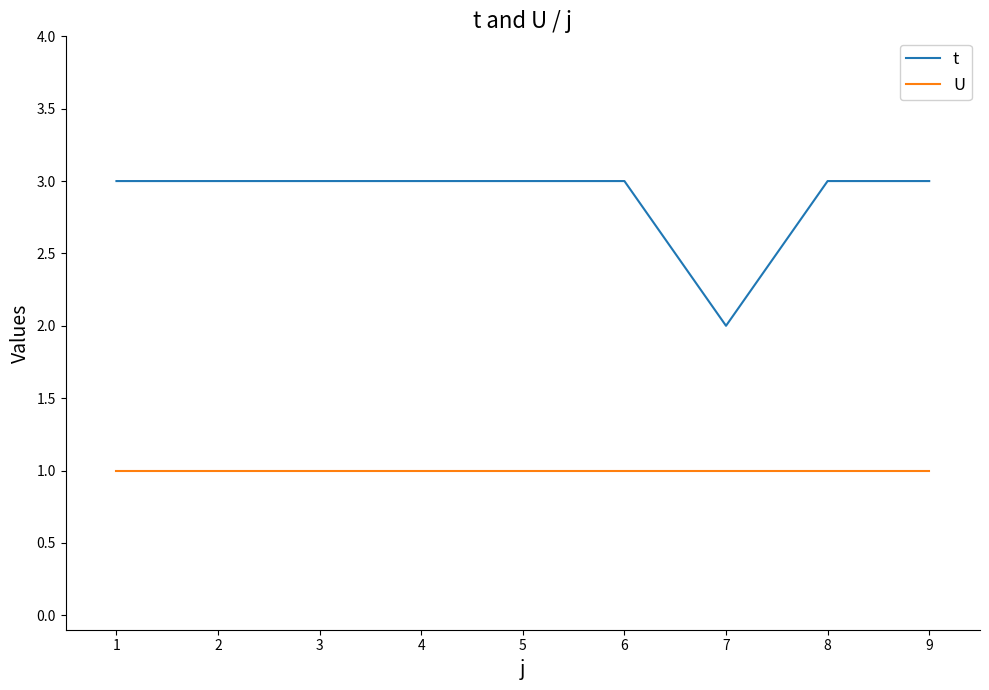

Is it true that t equals 2 at 7?

True